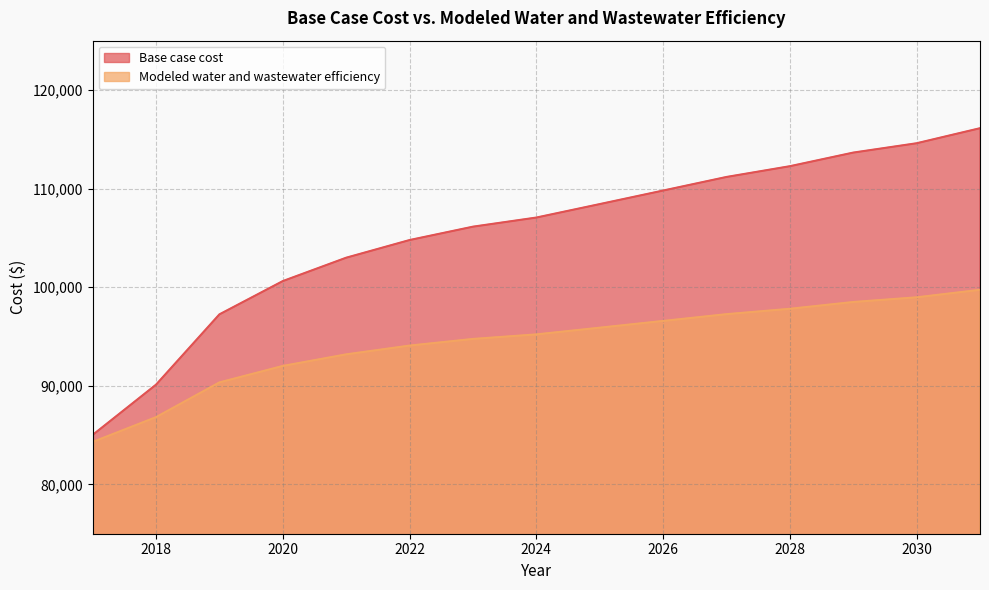

The Modeled water and wastewater efficiency series shows 94751.1 at 2023. True or false?

True